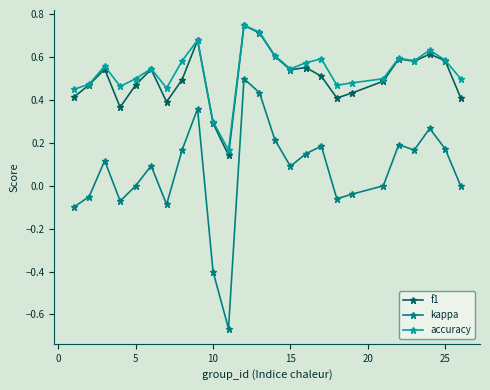

True or false: f1 has more than 2 interior local peaks.

True